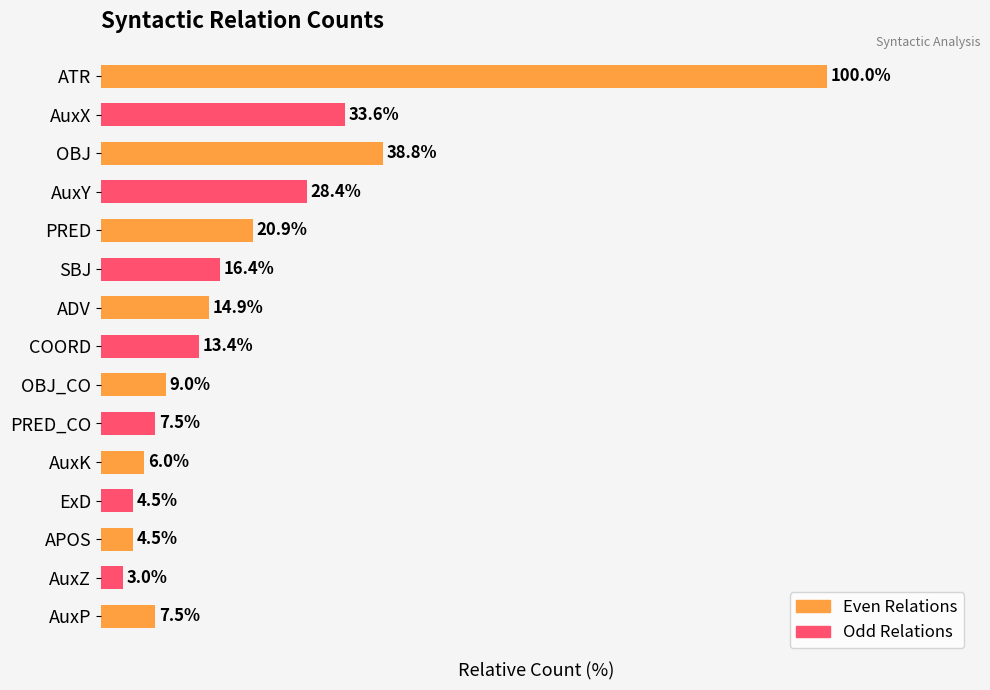

At which category does the chart reach its minimum across all series?

AuxZ